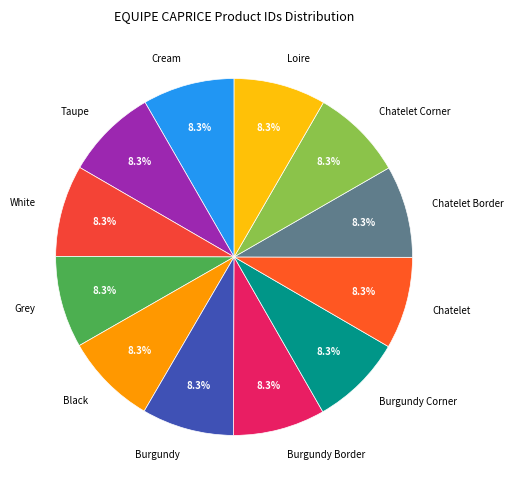

To the nearest percent, what percentage of the pie is Burgundy Border?

8%